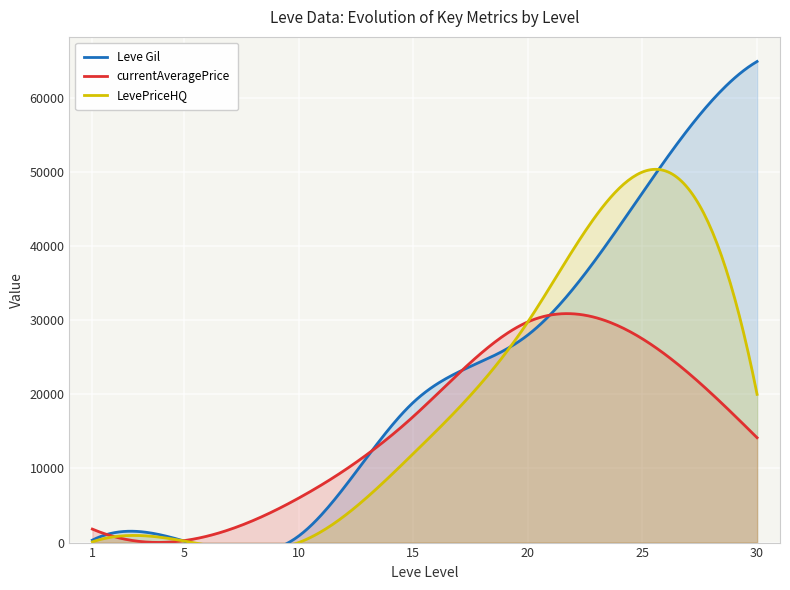

What is the total value across all series at 10?

6878